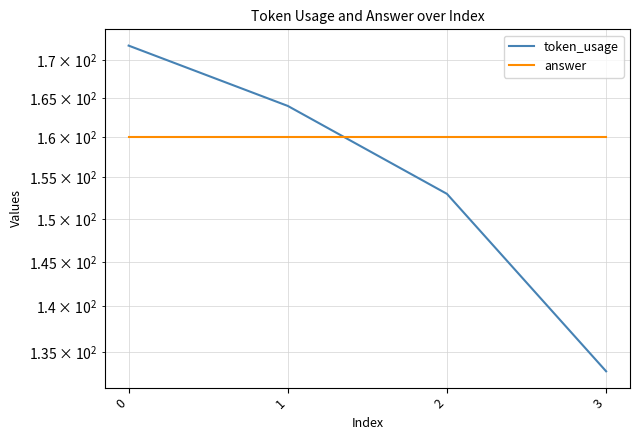

Between which two adjacent categories do token_usage and answer first intersect?

1 and 2